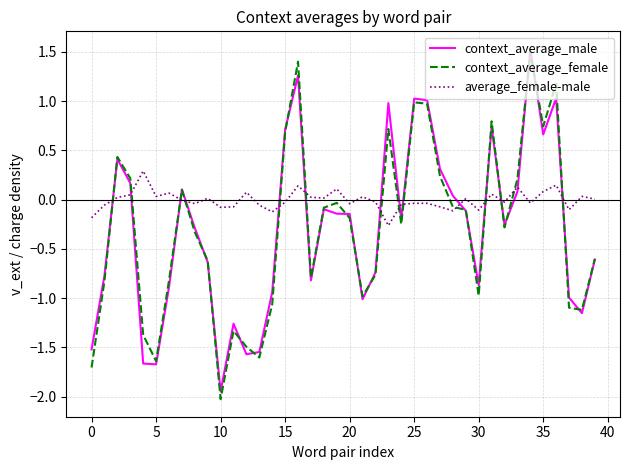

Which series has the largest total across all categories?

average_female-male